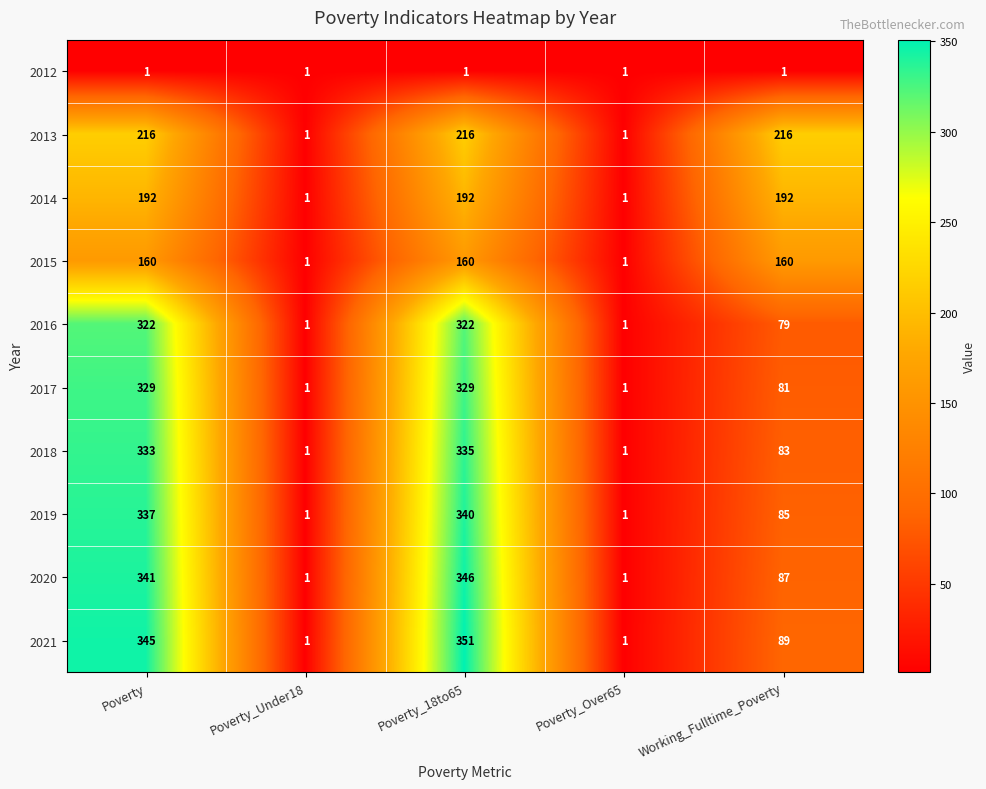

Where is 2019 nearest to the value 170?

Working_Fulltime_Poverty